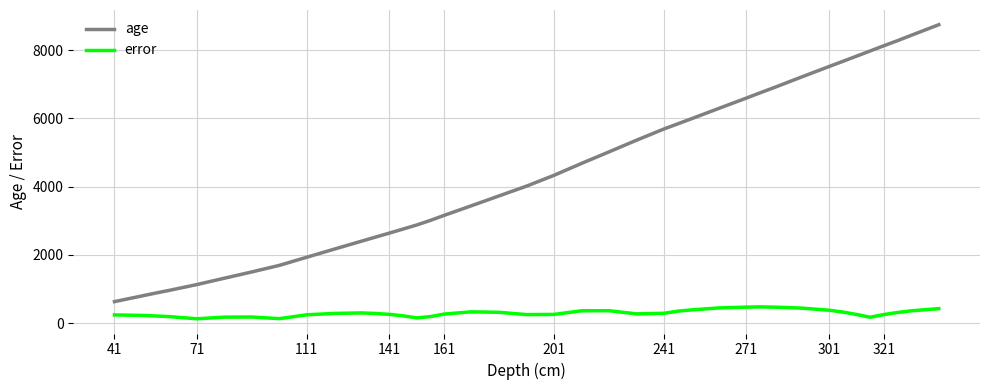

Does the chart display data point markers on the line(s)?

No